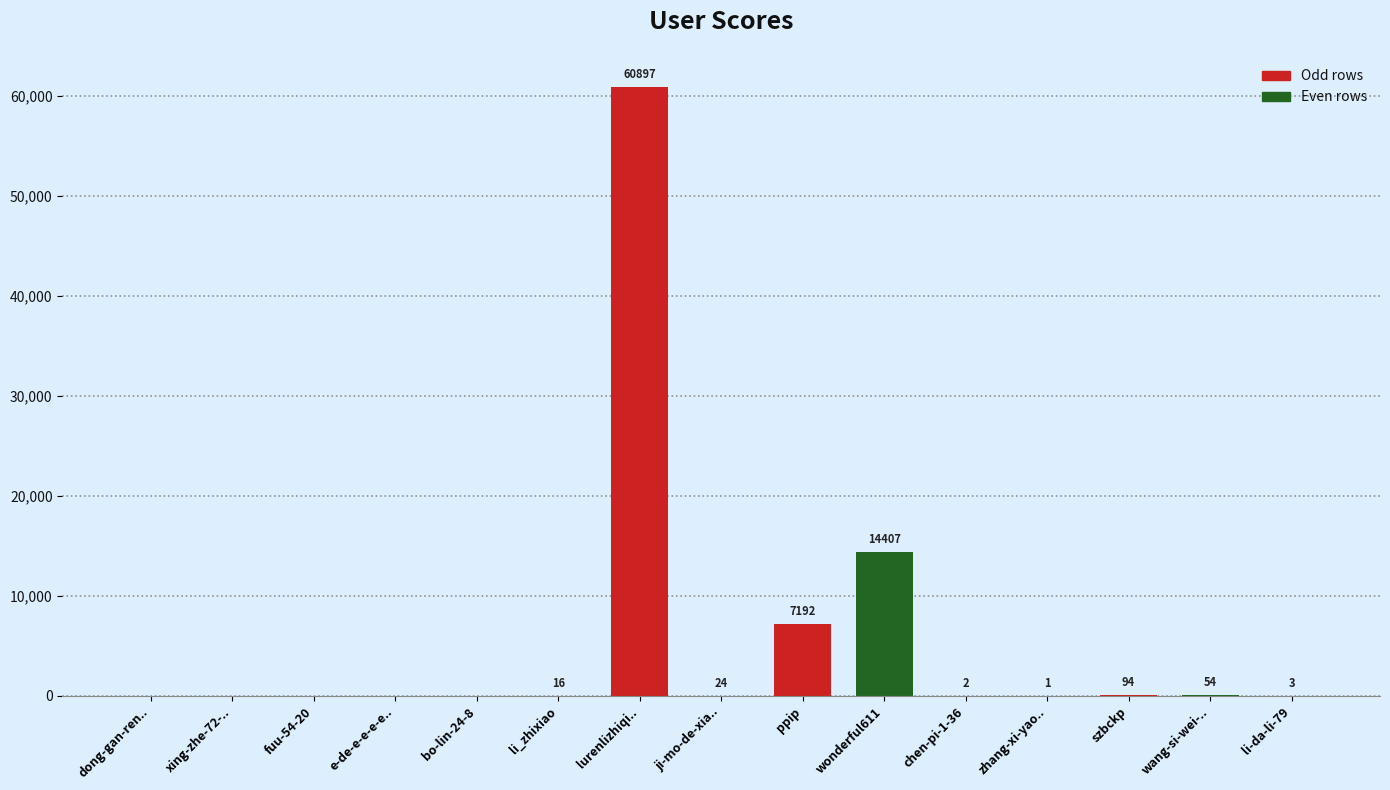

Reading left to right, what are all the values shown in this chart?

dong-gan-ren..=0	xing-zhe-72-..=0	fuu-54-20=0	e-de-e-e-e-e..=0	bo-lin-24-8=0	li_zhixiao=16	lurenlizhiqi..=60897	ji-mo-de-xia..=24	ppip=7192	wonderful611=14407	chen-pi-1-36=2	zhang-xi-yao..=1	szbckp=94	wang-si-wei-..=54	li-da-li-79=3